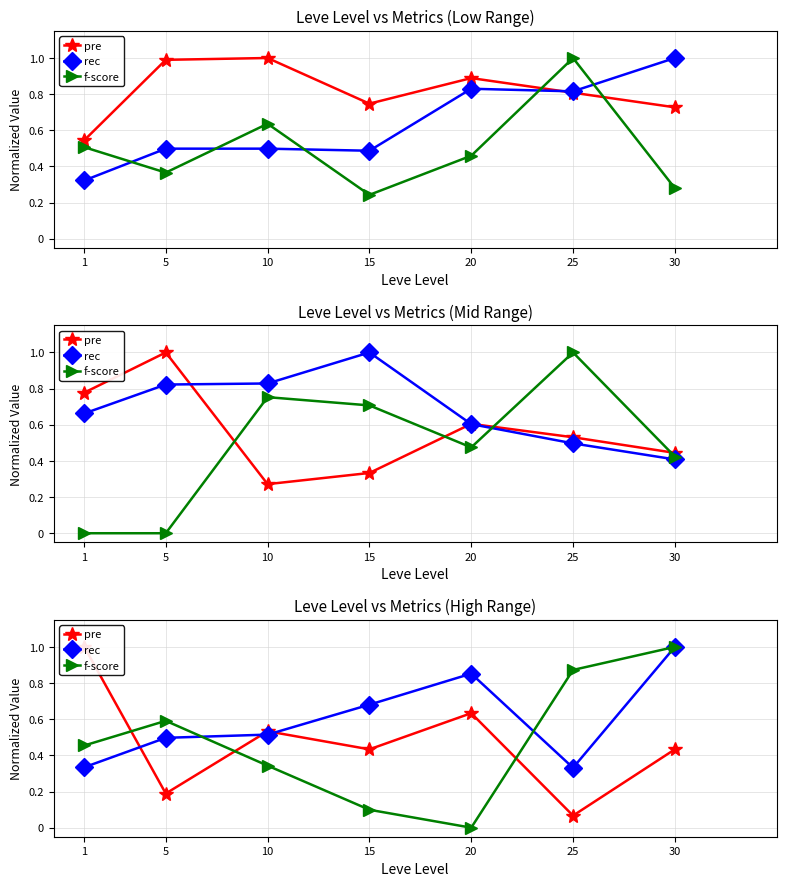

Rank the series by their maximum value, from lowest to highest.

pre, rec, f-score